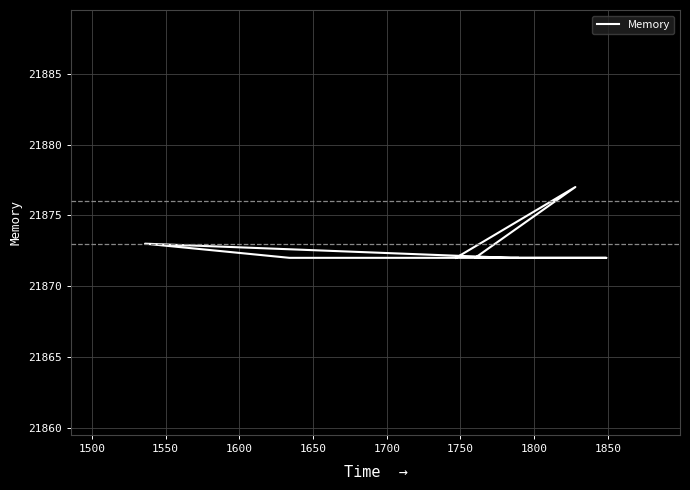

Between 1800 and 1750, which is larger?

1750